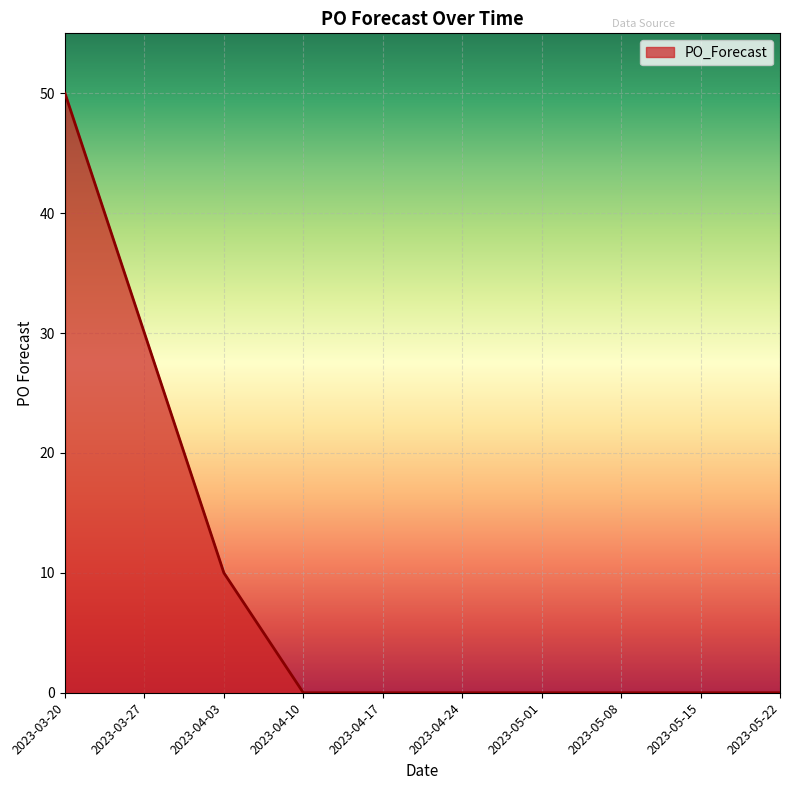

What position from the left is 2023-05-22?

10